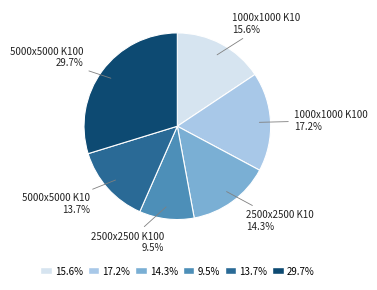

Rank the categories by value from lowest to highest.

9.5%, 13.7%, 14.3%, 15.6%, 17.2%, 29.7%